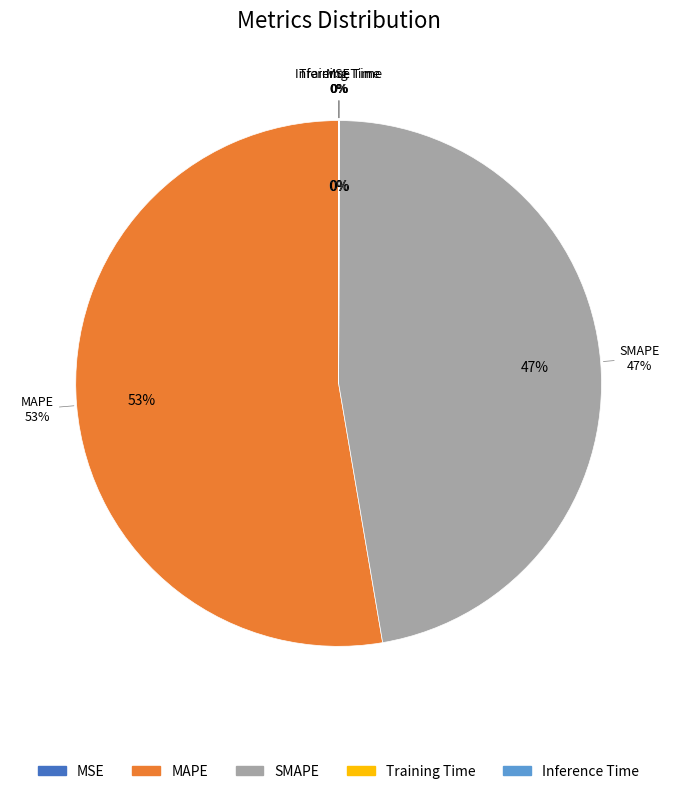

What percentage is NOT represented by Training Time?

100.0%